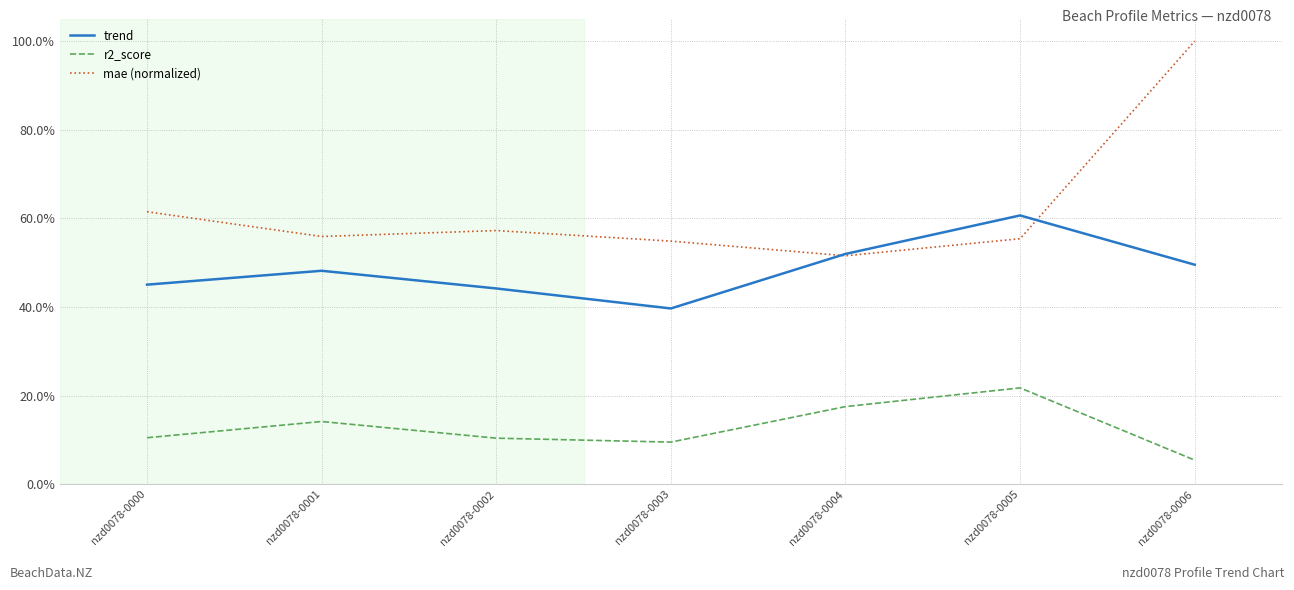

True or false: r2_score and trend cross at least once.

False